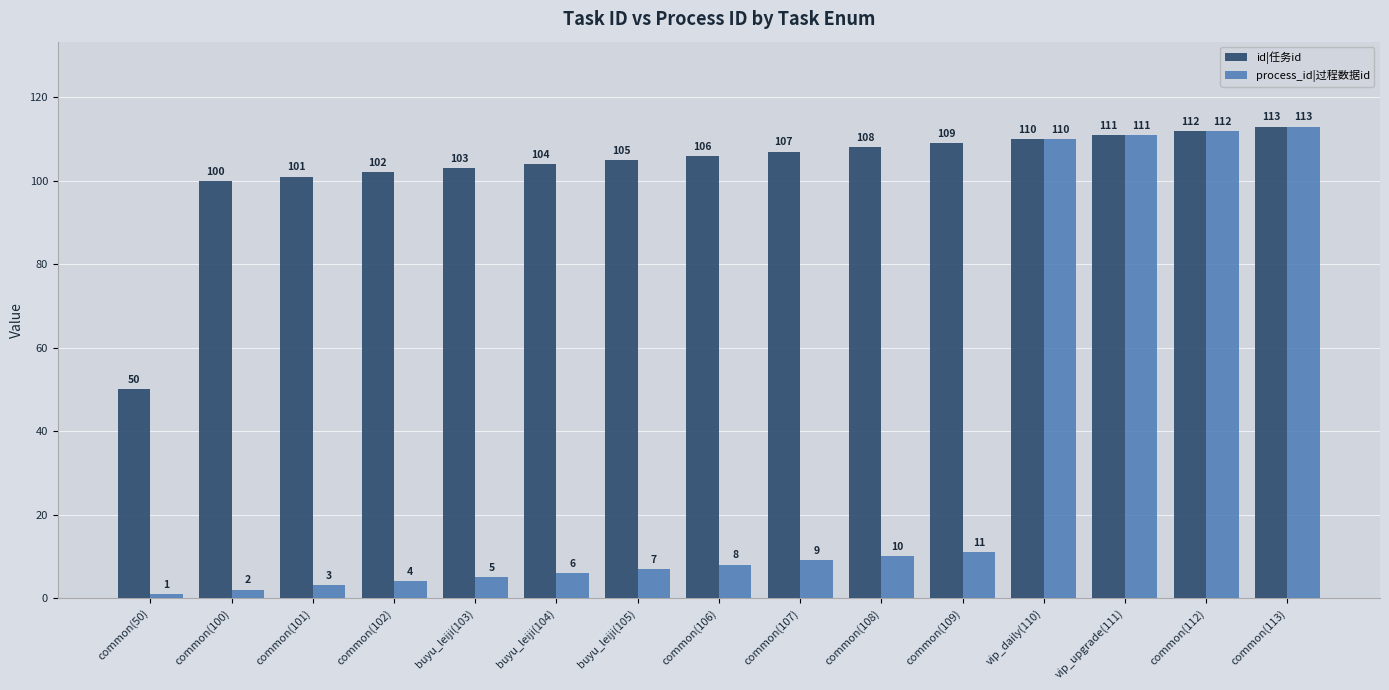

At which category is the sum across all series the highest?

common(113)